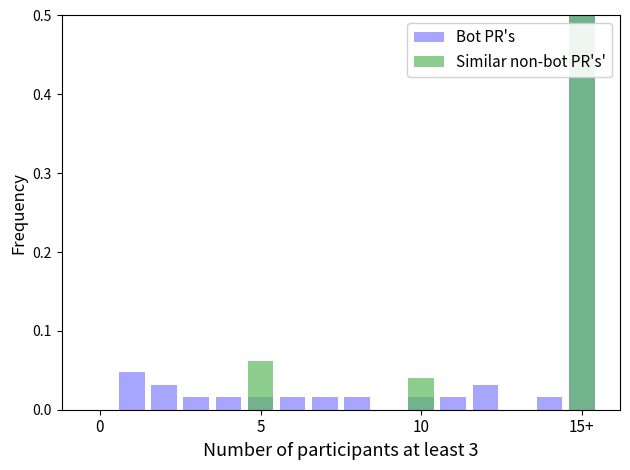

Count the number of data series in this chart.

2